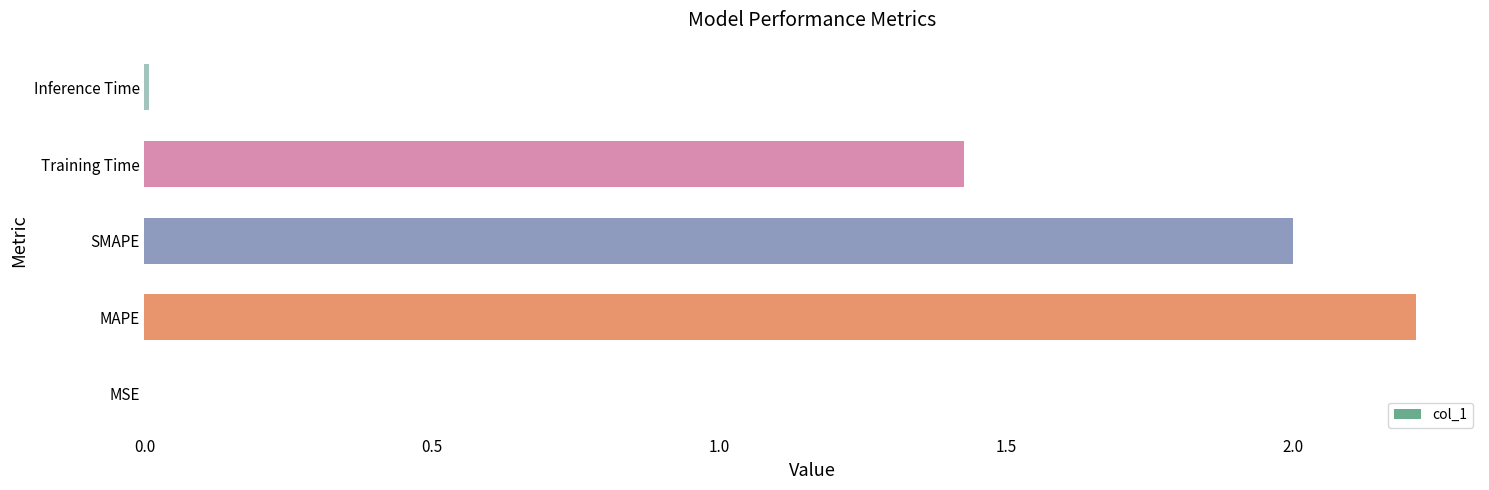

Is it true that the value at MAPE is 3.6?

False